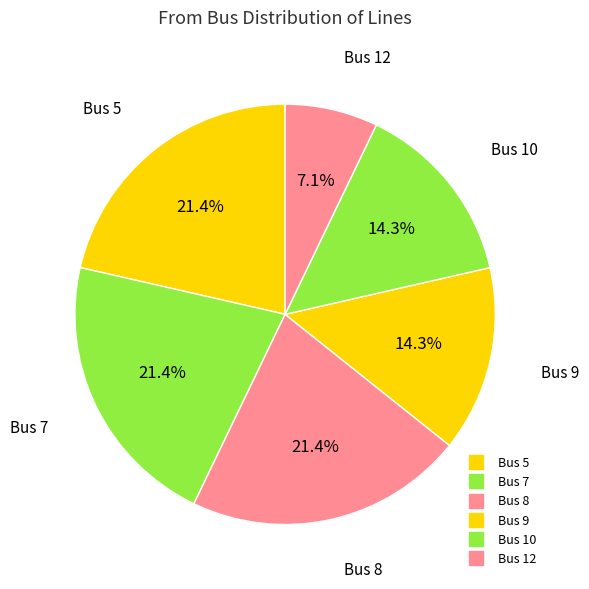

How many slices are in this pie chart?

6